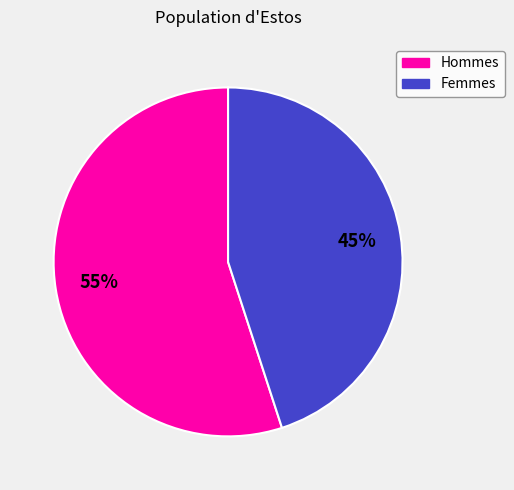

Is there any slice that represents more than half of the pie?

Yes